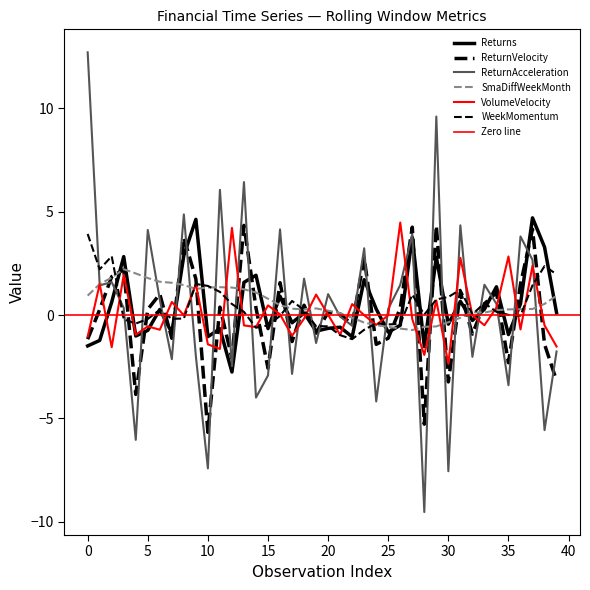

At which category is the sum across all series the highest?

29